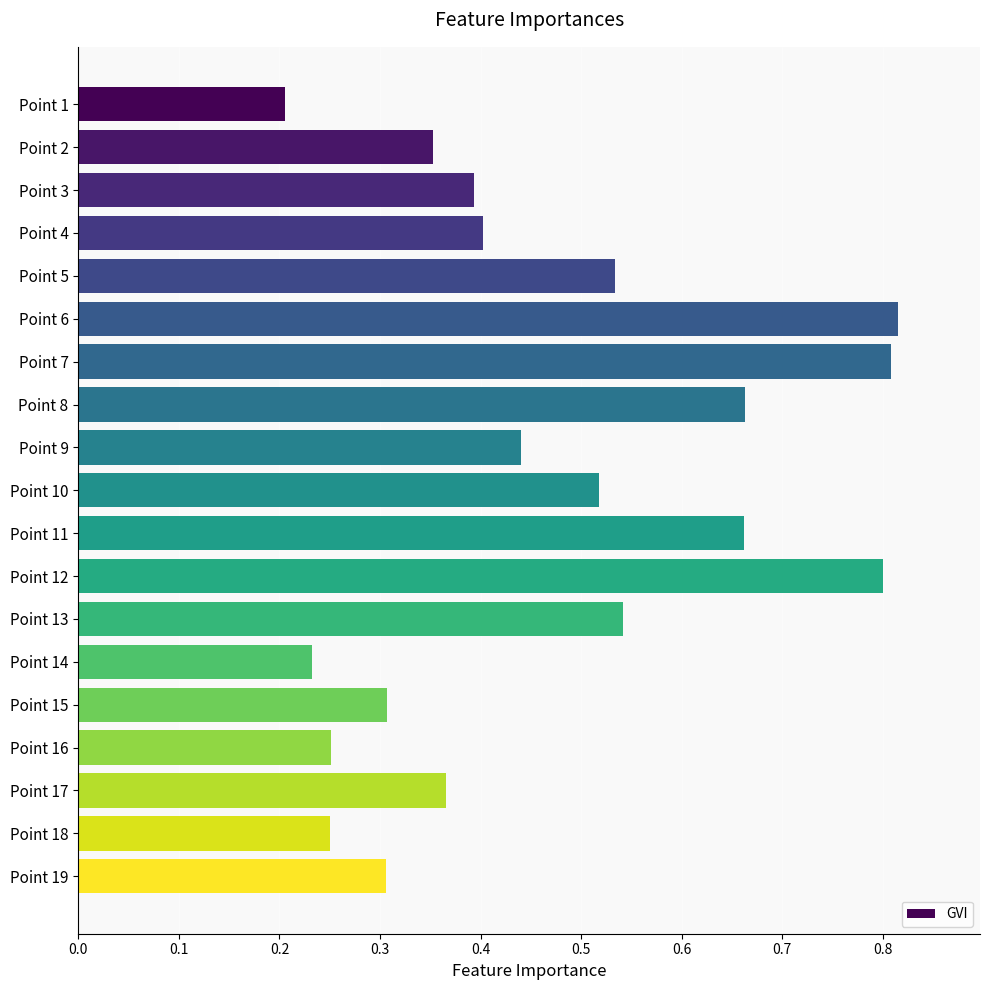

What is the difference between the second highest and second lowest values?

0.6